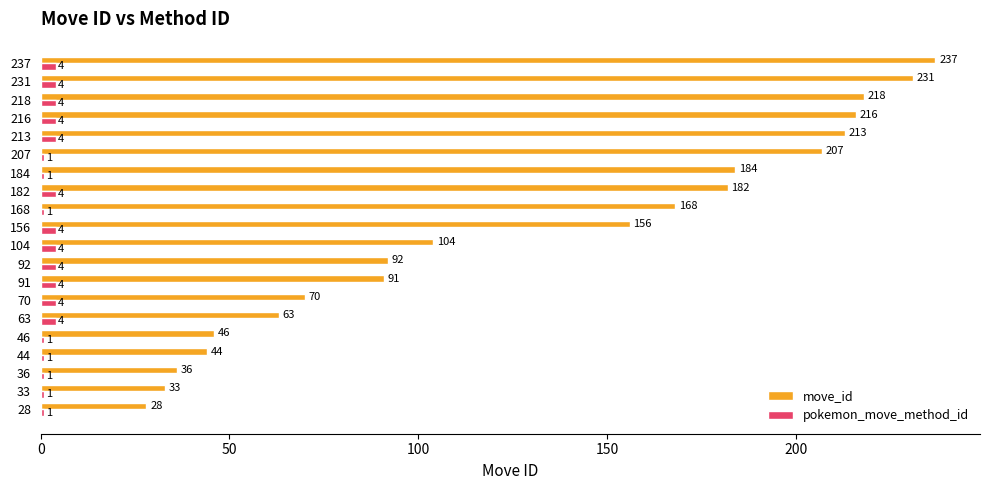

What is the difference between the second highest and minimum values in the pokemon_move_method_id series?

3